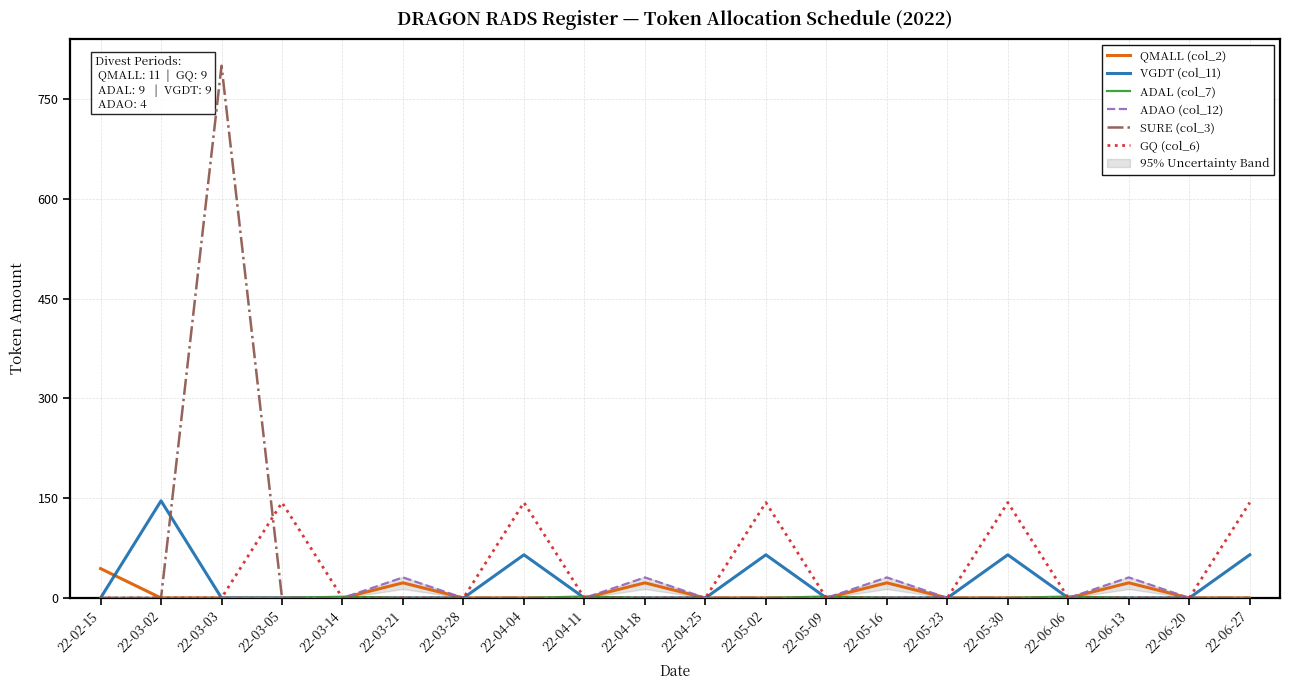

How many values in GQ (col_6) are above zero?

5